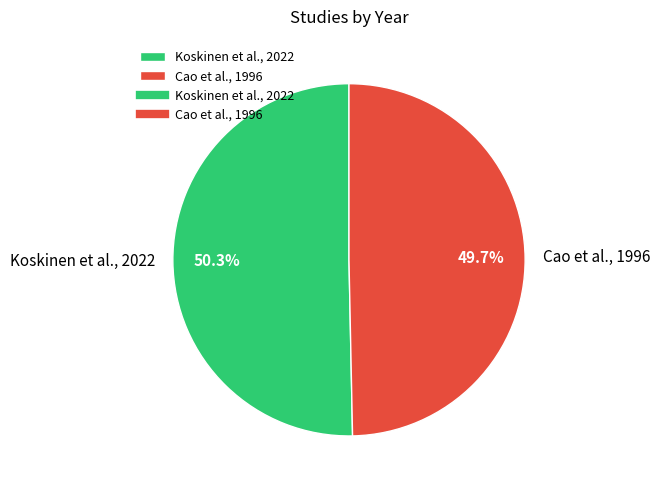

What is the smallest slice in the pie chart?

Cao et al., 1996